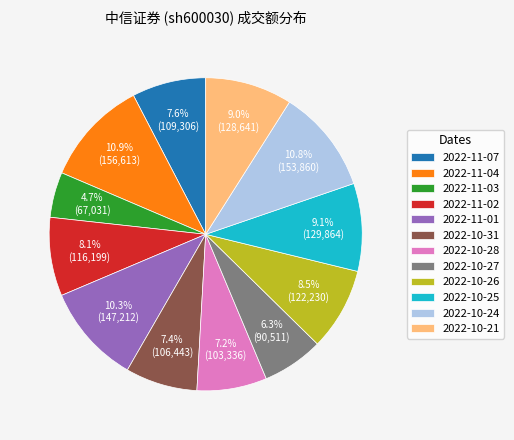

What is the total percentage of 2022-10-24 and 2022-11-07?

18.4%